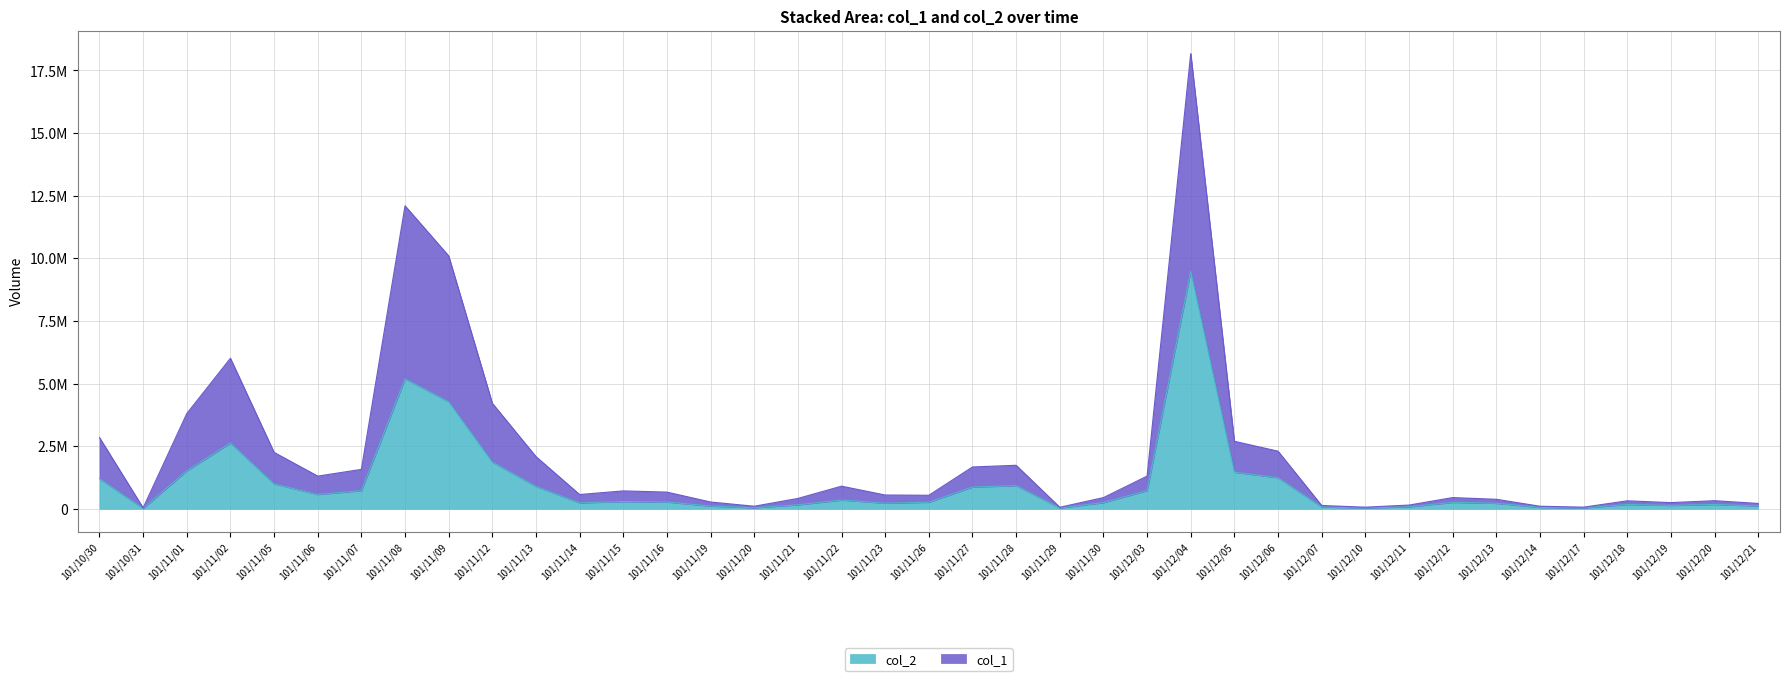

How many lines are shown in the chart?

2